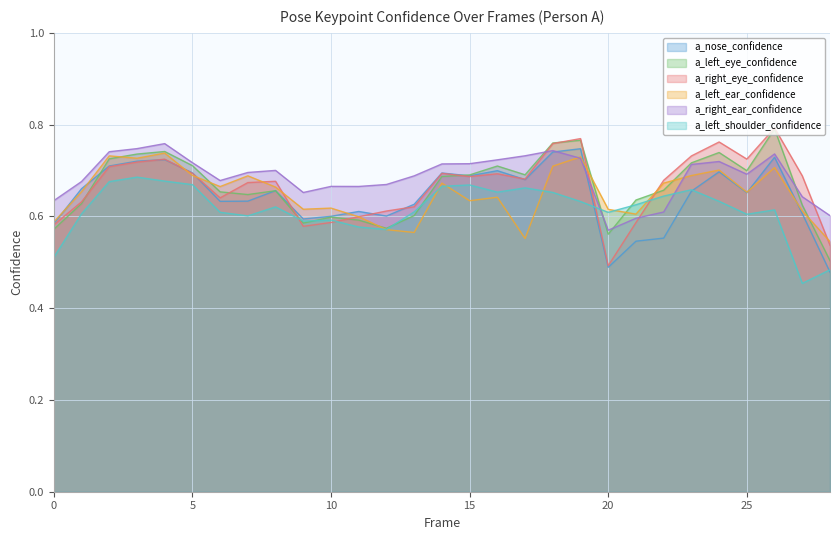

Reading left to right, transcribe all the data shown in this chart.

a_nose_confidence: 0.6	0.7	0.7	0.7	0.7	0.7	0.6	0.6	0.7	0.6	0.6	0.6	0.6	0.6	0.7	0.7	0.7	0.7	0.7	0.7	0.5	0.5	0.6	0.7	0.7	0.7	0.7	0.6	0.5
a_left_eye_confidence: 0.6	0.6	0.7	0.7	0.7	0.7	0.7	0.6	0.7	0.6	0.6	0.6	0.6	0.6	0.7	0.7	0.7	0.7	0.8	0.8	0.6	0.6	0.7	0.7	0.7	0.7	0.8	0.6	0.5
a_right_eye_confidence: 0.6	0.6	0.7	0.7	0.7	0.7	0.6	0.7	0.7	0.6	0.6	0.6	0.6	0.6	0.7	0.7	0.7	0.7	0.8	0.8	0.5	0.6	0.7	0.7	0.8	0.7	0.8	0.7	0.5
a_left_ear_confidence: 0.6	0.7	0.7	0.7	0.7	0.7	0.7	0.7	0.7	0.6	0.6	0.6	0.6	0.6	0.7	0.6	0.6	0.6	0.7	0.7	0.6	0.6	0.7	0.7	0.7	0.7	0.7	0.6	0.5
a_right_ear_confidence: 0.6	0.7	0.7	0.7	0.8	0.7	0.7	0.7	0.7	0.7	0.7	0.7	0.7	0.7	0.7	0.7	0.7	0.7	0.7	0.7	0.6	0.6	0.6	0.7	0.7	0.7	0.7	0.6	0.6
a_left_shoulder_confidence: 0.5	0.6	0.7	0.7	0.7	0.7	0.6	0.6	0.6	0.6	0.6	0.6	0.6	0.6	0.7	0.7	0.7	0.7	0.7	0.6	0.6	0.6	0.6	0.7	0.6	0.6	0.6	0.5	0.5